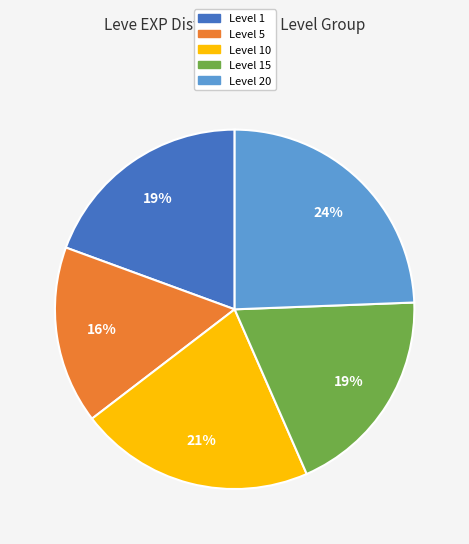

To the nearest percent, what is the difference between the largest and smallest slice percentages?

8%